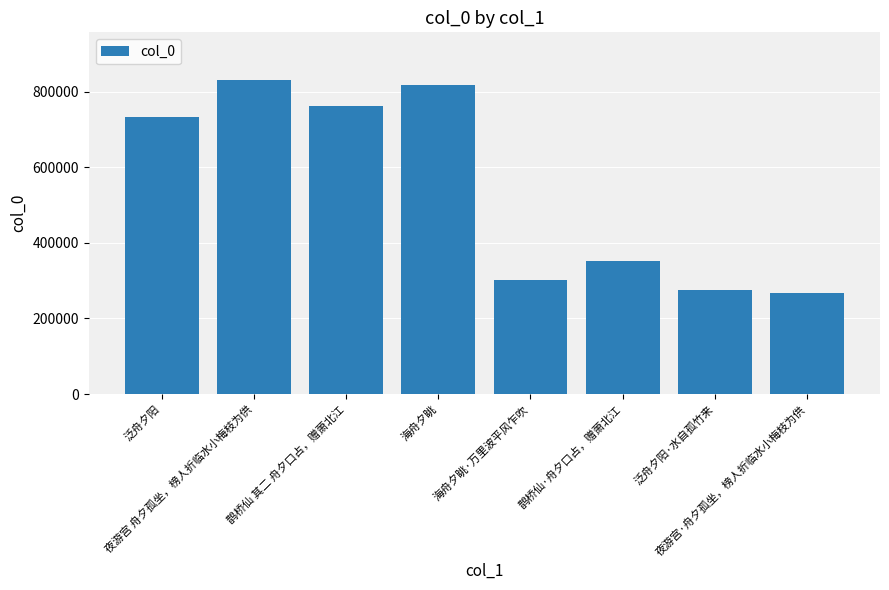

What is the sum of all values?

4340197